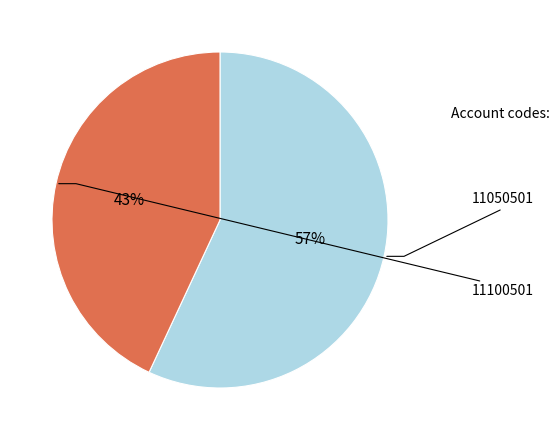

To the nearest percent, what is the difference between the largest and smallest slice percentages?

14%